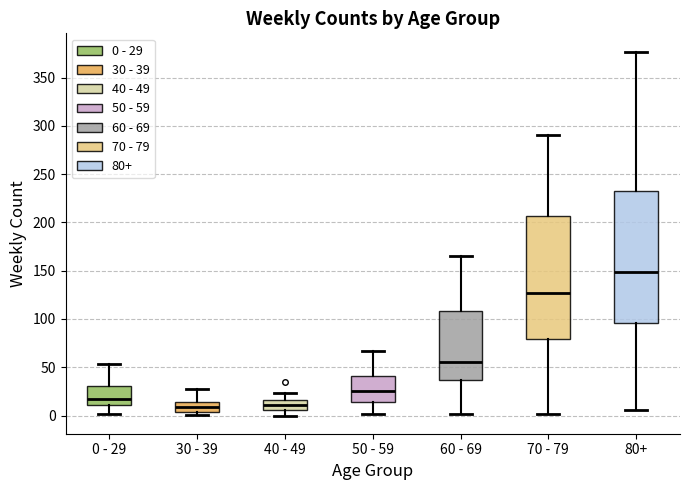

Which box is the tallest, from its lower edge to its upper edge?

80+